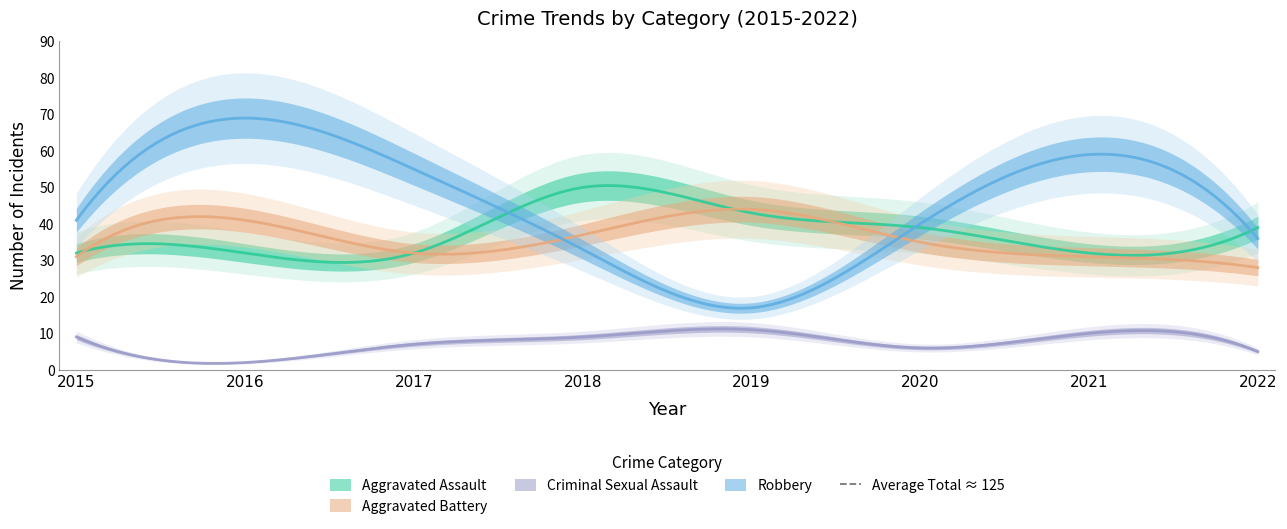

Where is the first local maximum for Criminal Sexual Assault?

2019